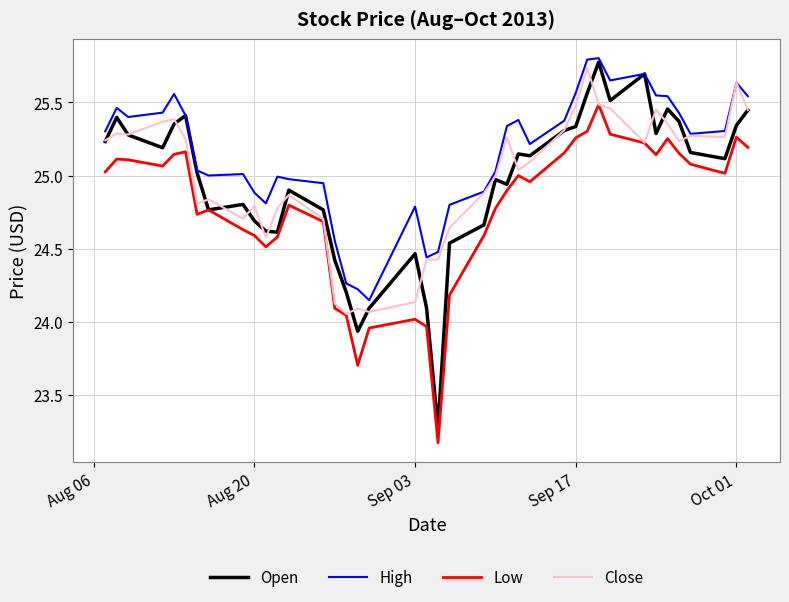

True or false: Low and High cross at least once.

False